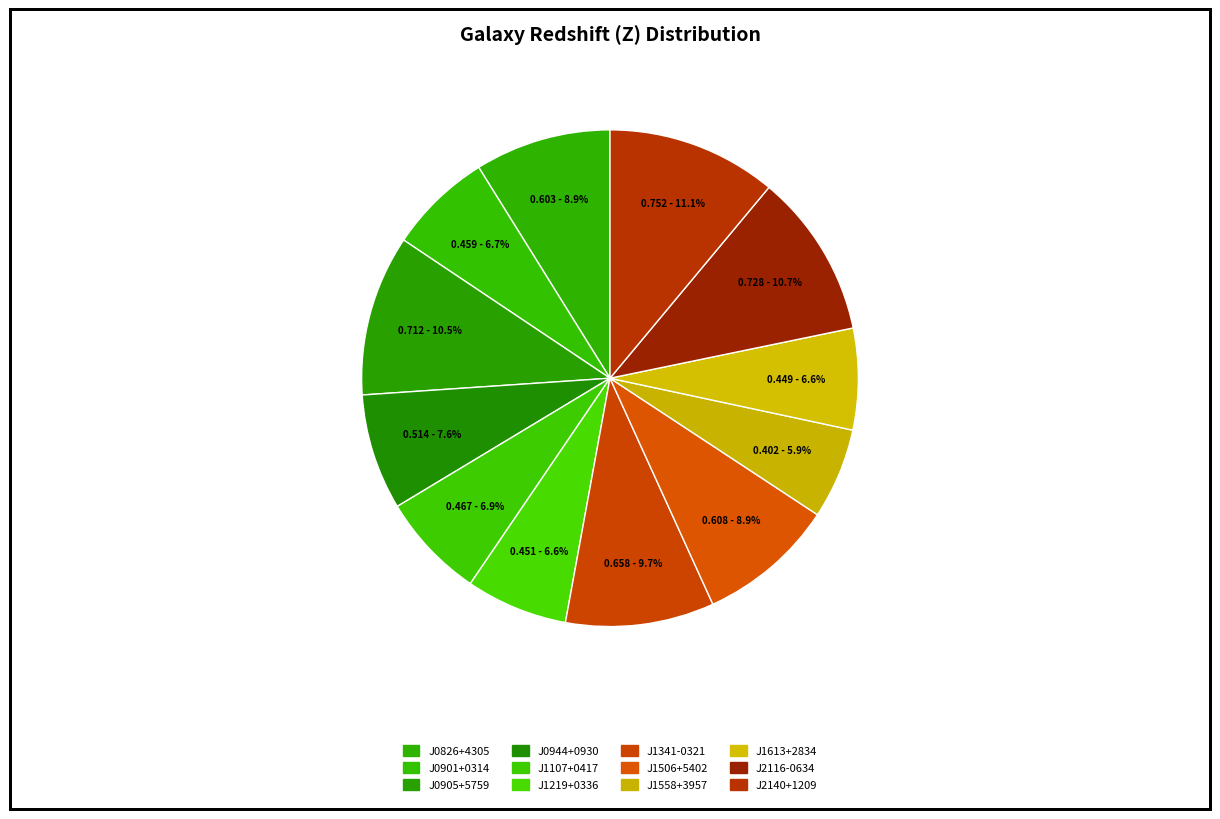

How many segments does this pie chart have?

12